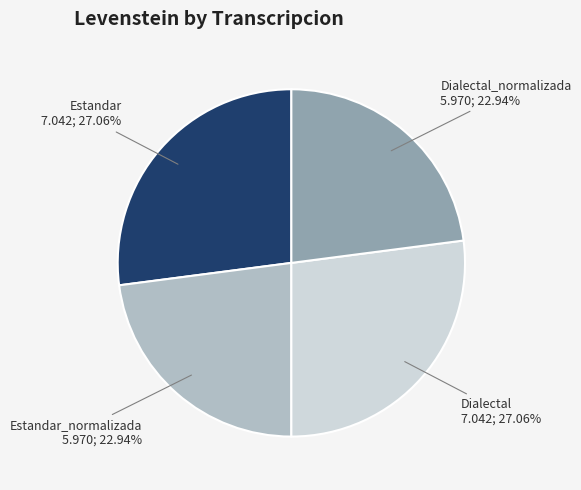

What percentage is the Dialectal slice, to the nearest percent?

27%